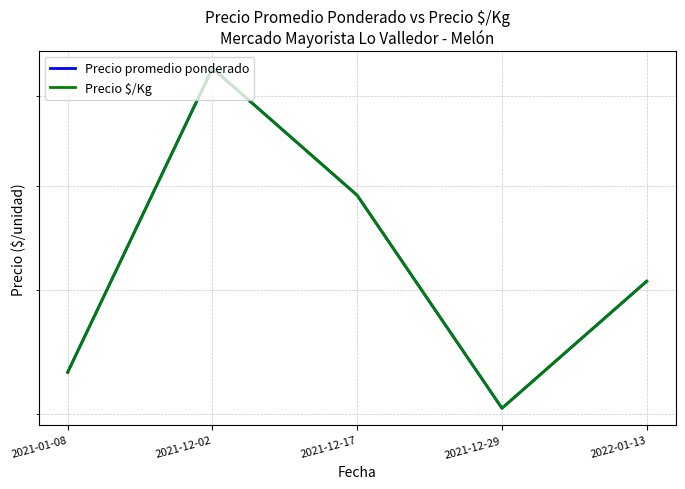

True or false: Precio $/Kg and Precio promedio ponderado intersect in this chart.

False